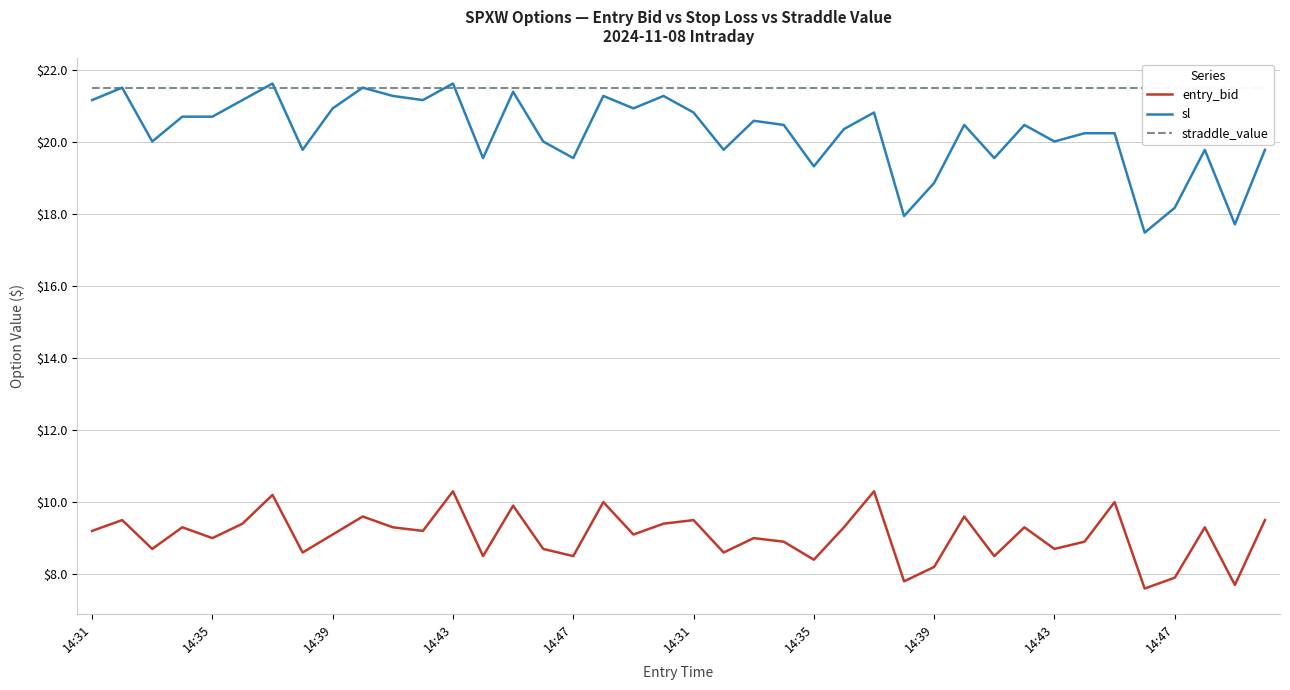

What is the maximum value shown in the chart?

21.6